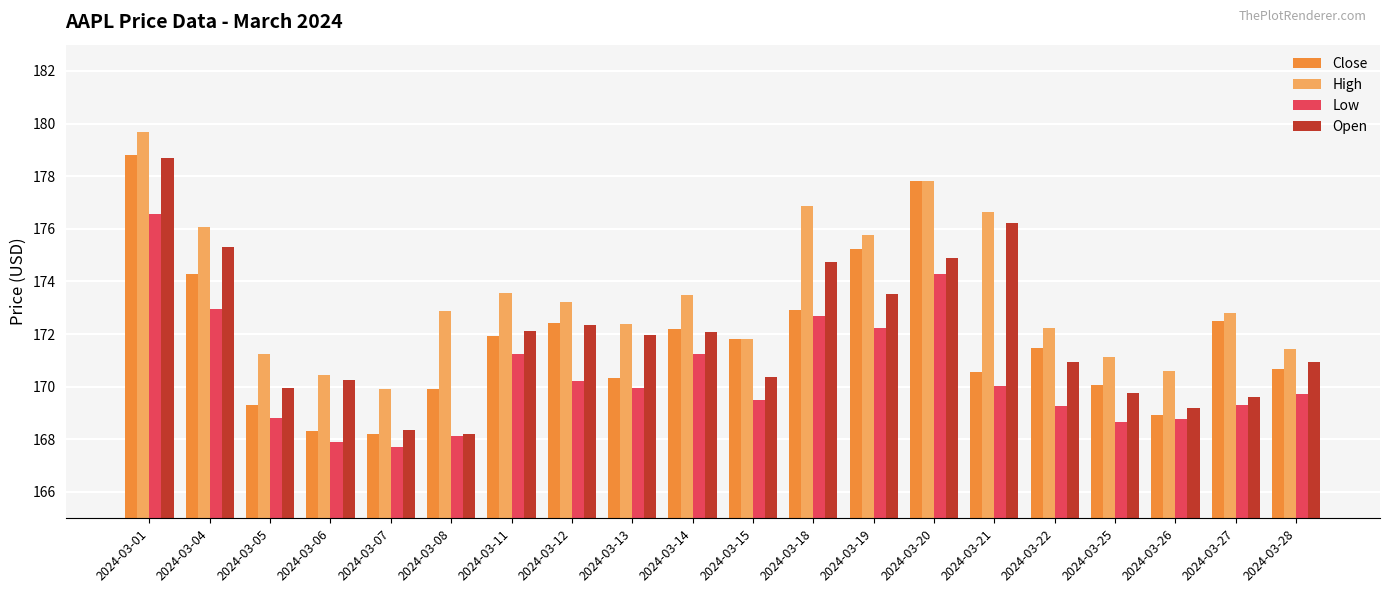

How many groups of bars are there?

20